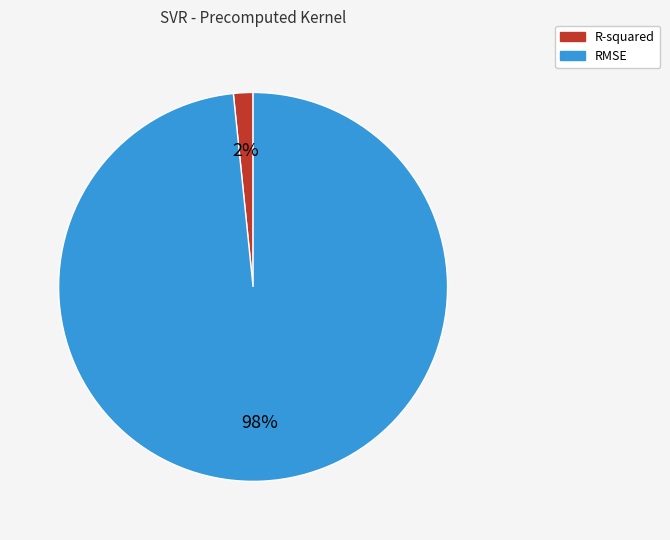

Combined, do R-squared and RMSE account for over 50%?

Yes